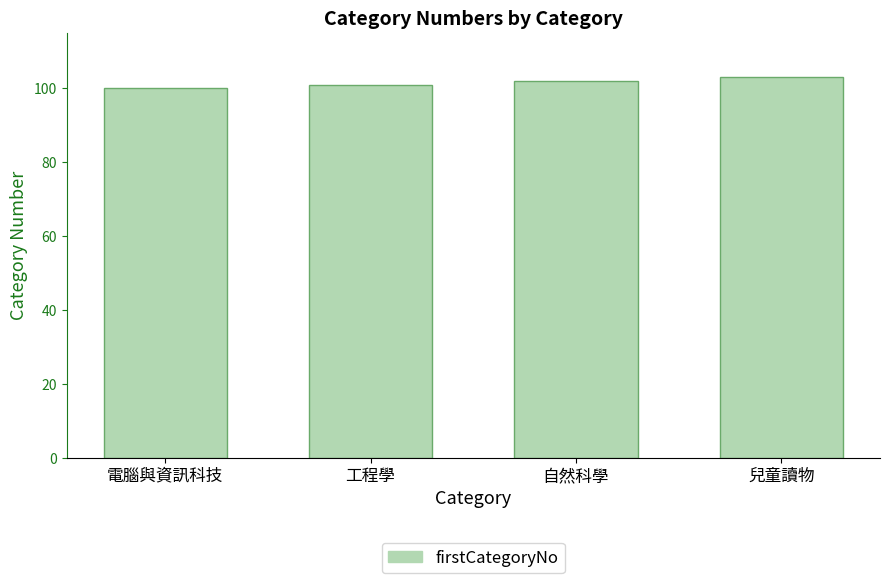

Are the bars grouped side by side (vs. stacked)?

No